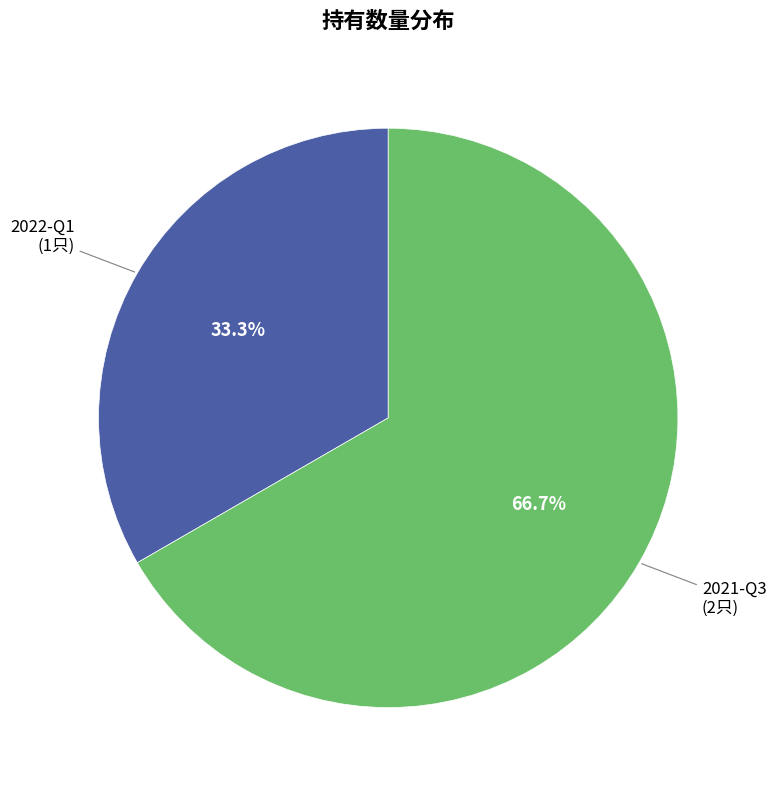

Which category accounts for the majority?

2021-Q3